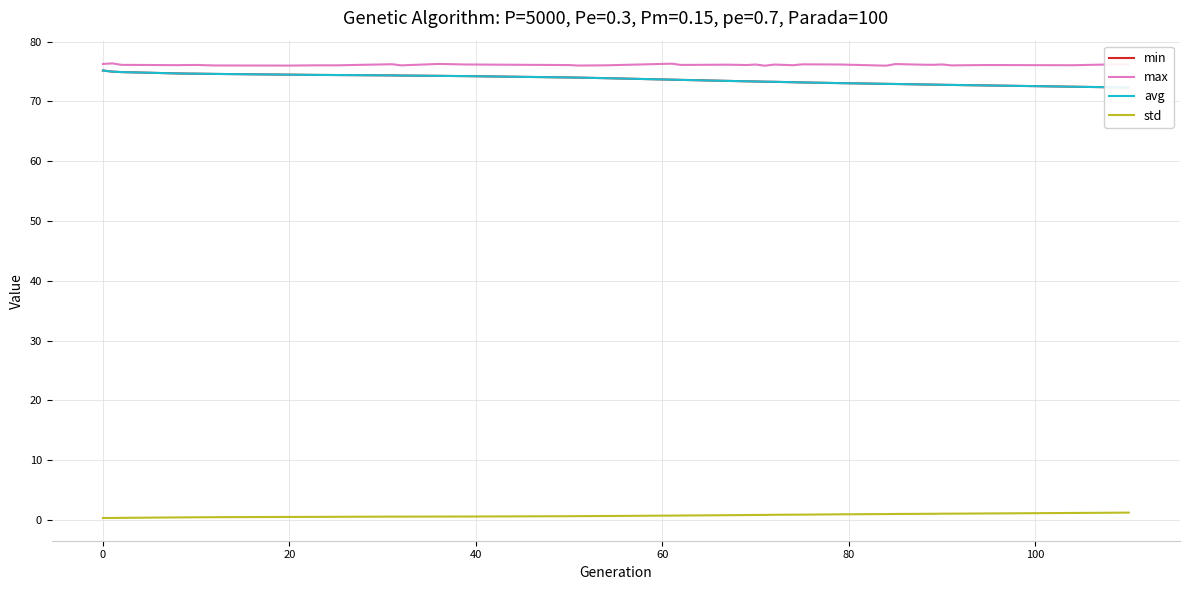

True or false: max and std cross at least once.

False